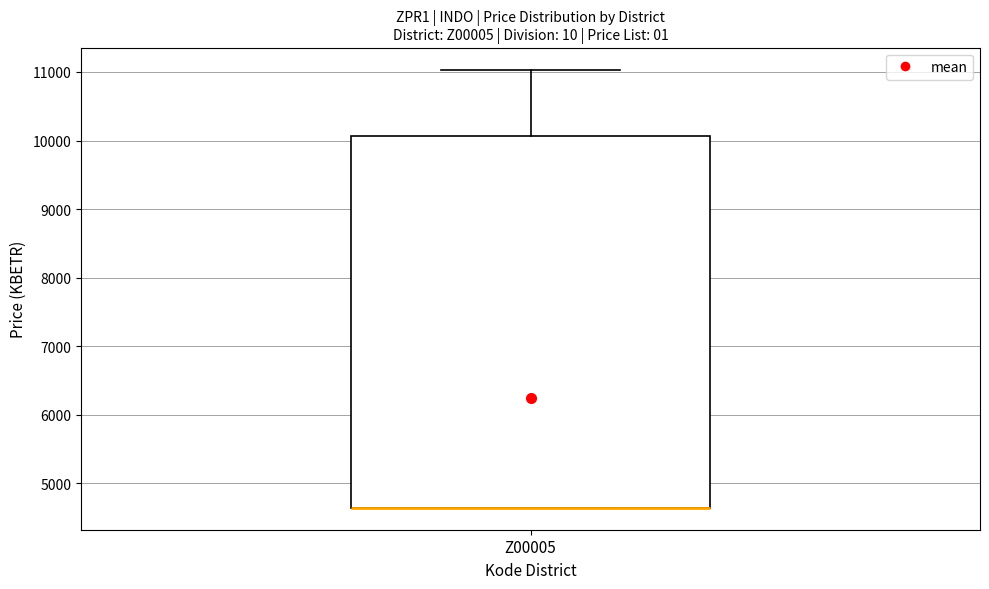

Read this box plot against the y-axis: the position of the median line, the range covered by the box, and the ends of both whiskers. The values are not printed on the chart, so give them approximately, as read against the axis.

median 4600 (drawn on the box's lower edge), box 4600 to 10100, whiskers 4600 to 11000